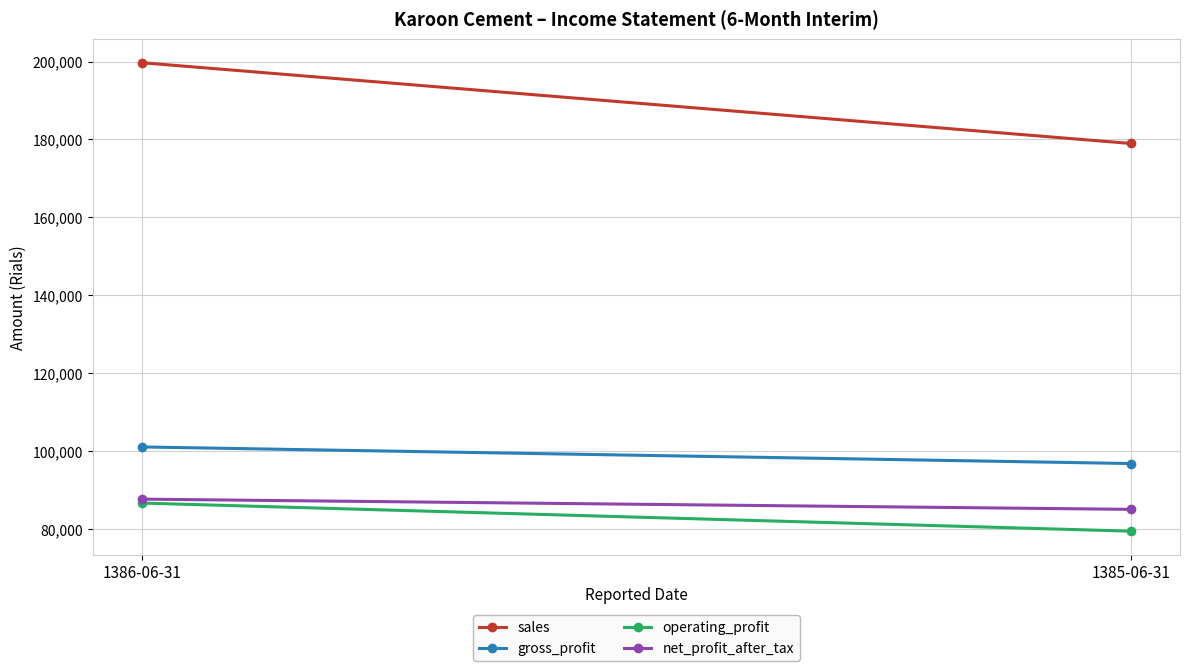

Reading left to right, list all the values displayed in this chart.

sales: 199690	178962
gross_profit: 101040	96781
operating_profit: 86631	79417
net_profit_after_tax: 87639	85016